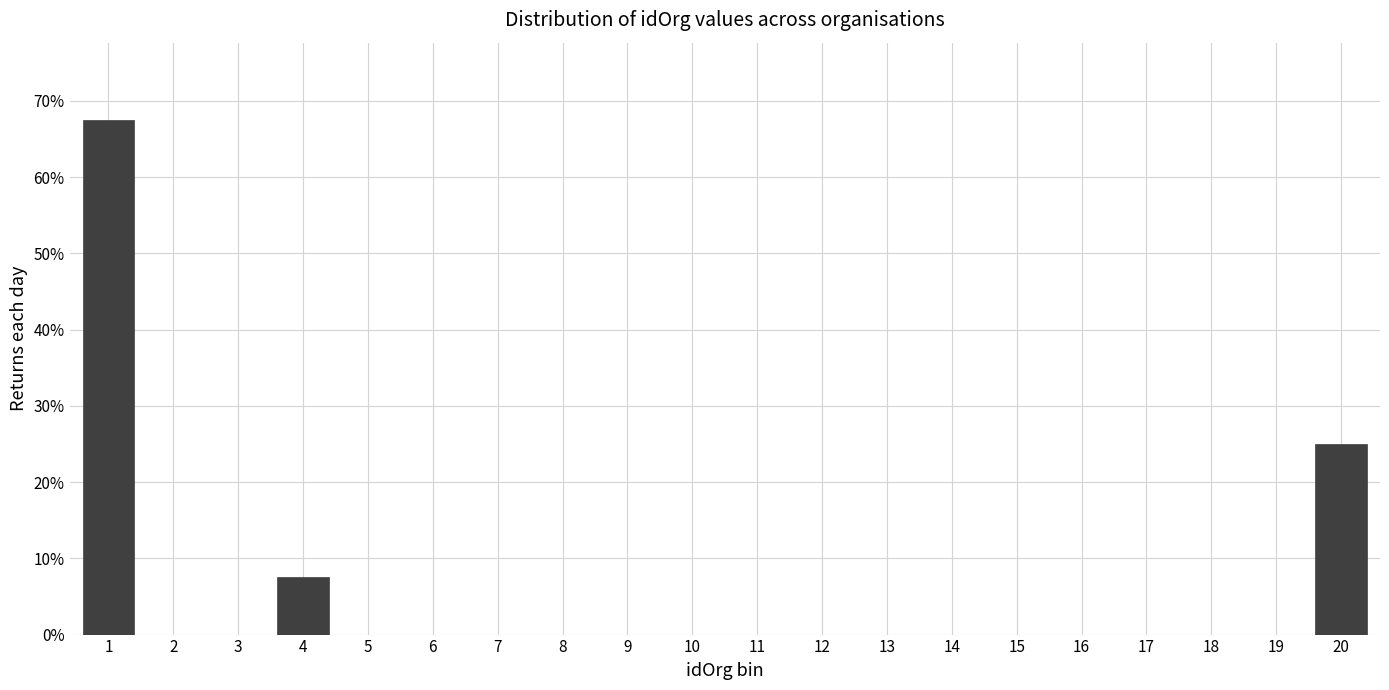

Are the bars horizontal?

No